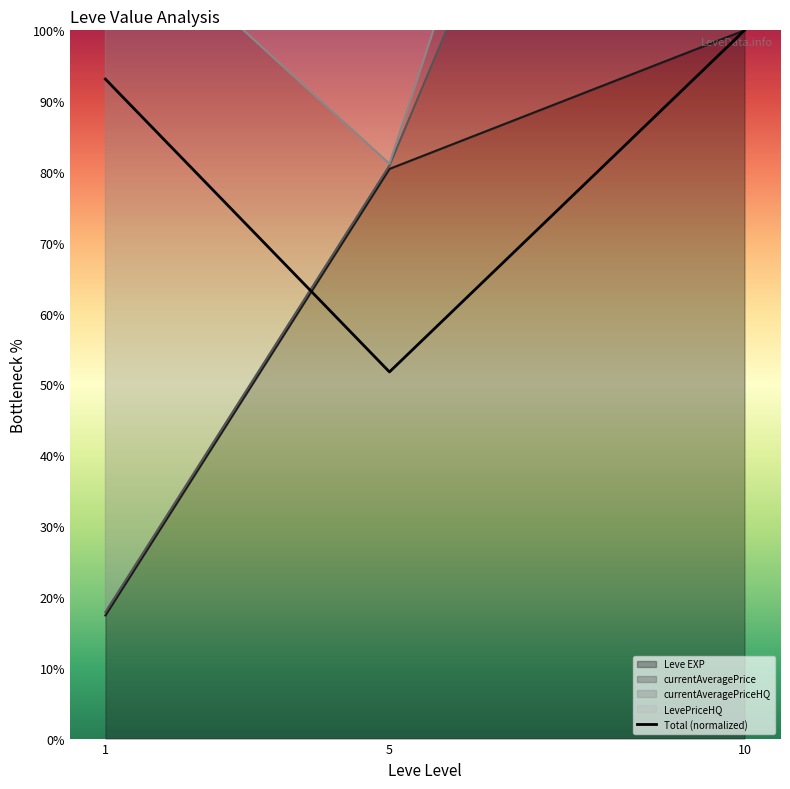

True or false: the data shows 77.4 at 5.

False